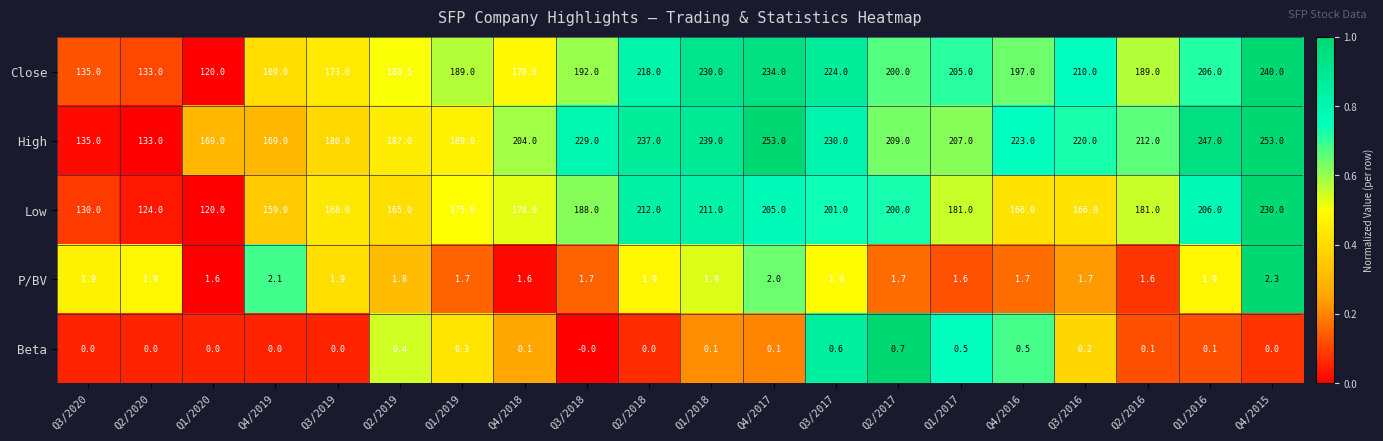

Is the value of Beta at Q2/2016 greater than the value of P/BV at Q3/2020?

No